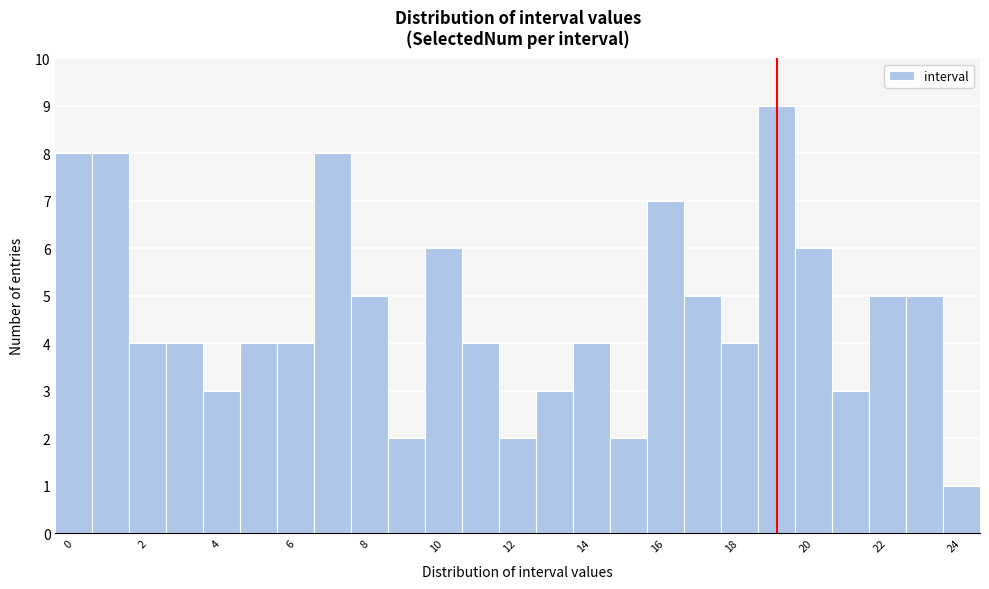

Reading left to right, transcribe this chart: for each bar, give the range it covers on the x-axis and its height. Neither the bar edges nor the heights are printed on the chart, so give them approximately, as read against the axes.

-0.5 to 0.5: 8
0.5 to 1.5: 8
1.5 to 2.5: 4
2.5 to 3.5: 4
3.5 to 4.5: 3
4.5 to 5.5: 4
5.5 to 6.5: 4
6.5 to 7.5: 8
7.5 to 8.5: 5
8.5 to 9.5: 2
9.5 to 10.5: 6
10.5 to 11.5: 4
11.5 to 12.5: 2
12.5 to 13.5: 3
13.5 to 14.5: 4
14.5 to 15.5: 2
15.5 to 16.5: 7
16.5 to 17.5: 5
17.5 to 18.5: 4
18.5 to 19.5: 9
19.5 to 20.5: 6
20.5 to 21.5: 3
21.5 to 22.5: 5
22.5 to 23.5: 5
23.5 to 24.5: 1